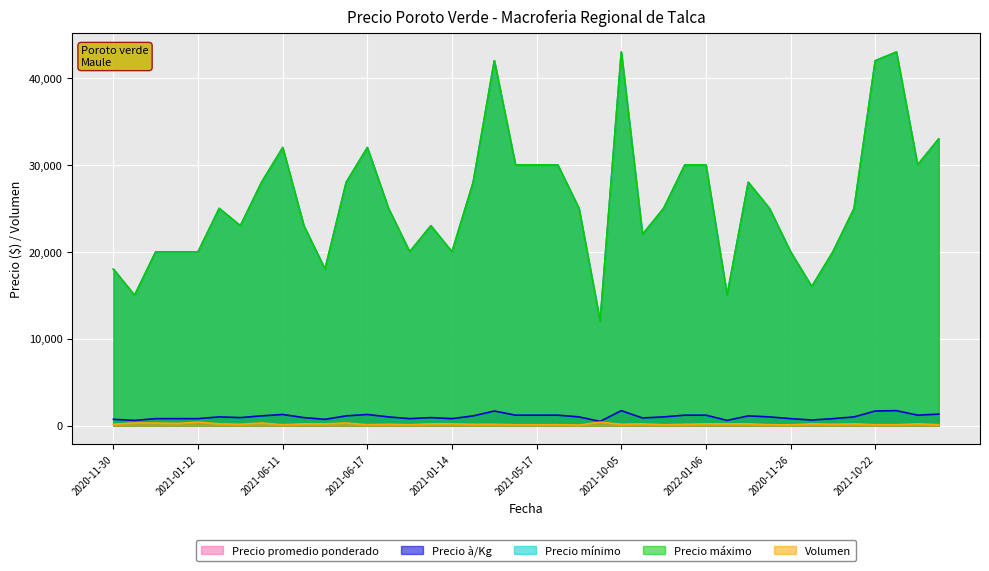

Does the chart display data point markers on the line(s)?

No